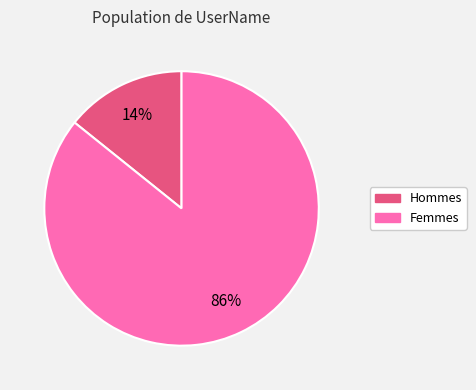

To the nearest percent, what is the average slice percentage?

50%